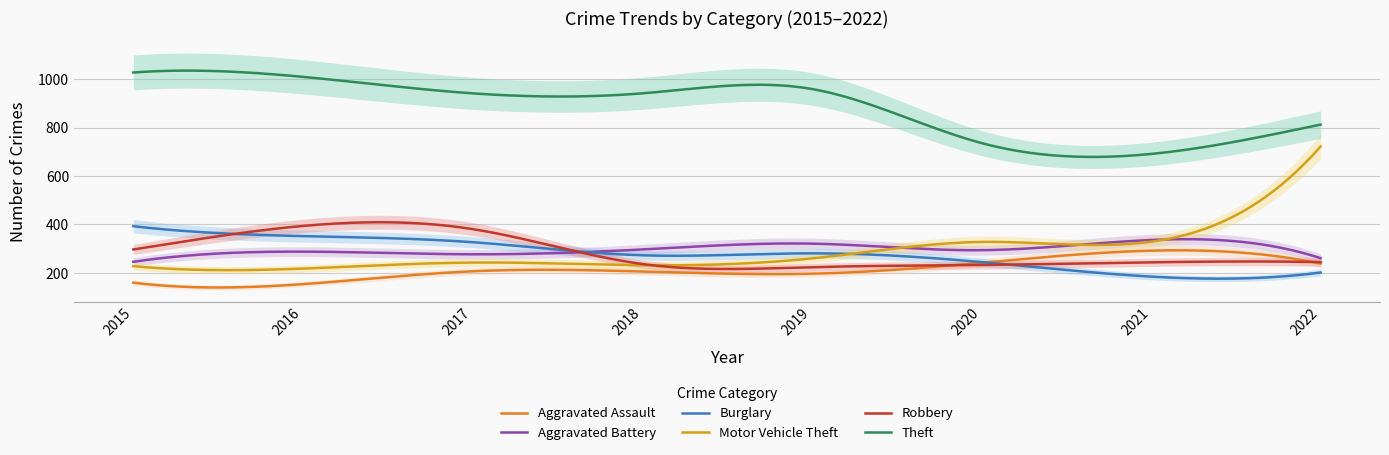

Rank the series at 2021 from highest to lowest value.

Theft, Aggravated Battery, Motor Vehicle Theft, Aggravated Assault, Robbery, Burglary